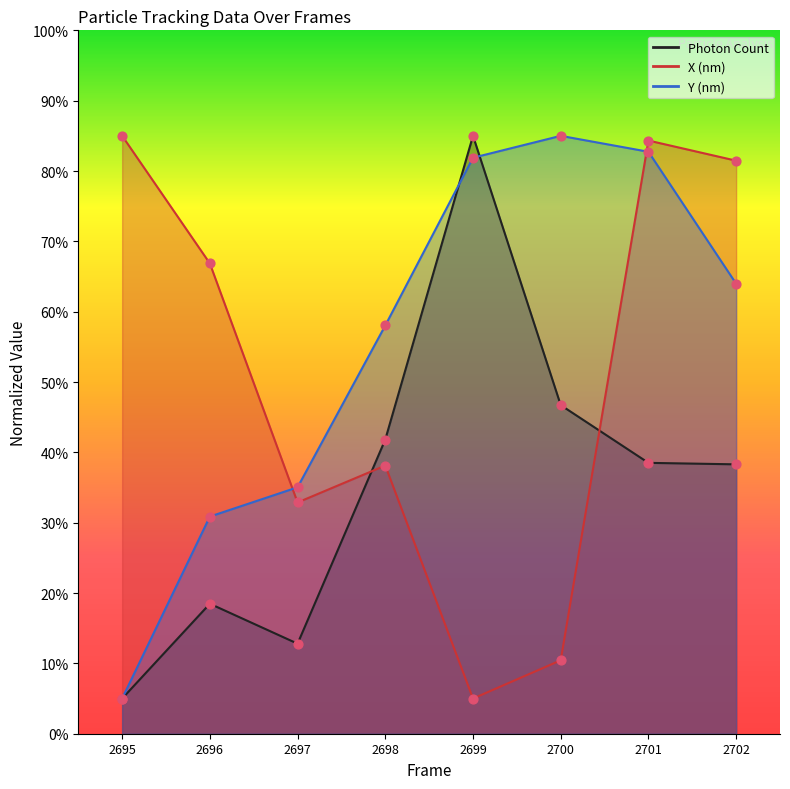

Which series reaches the minimum Y coordinate?

Photon Count